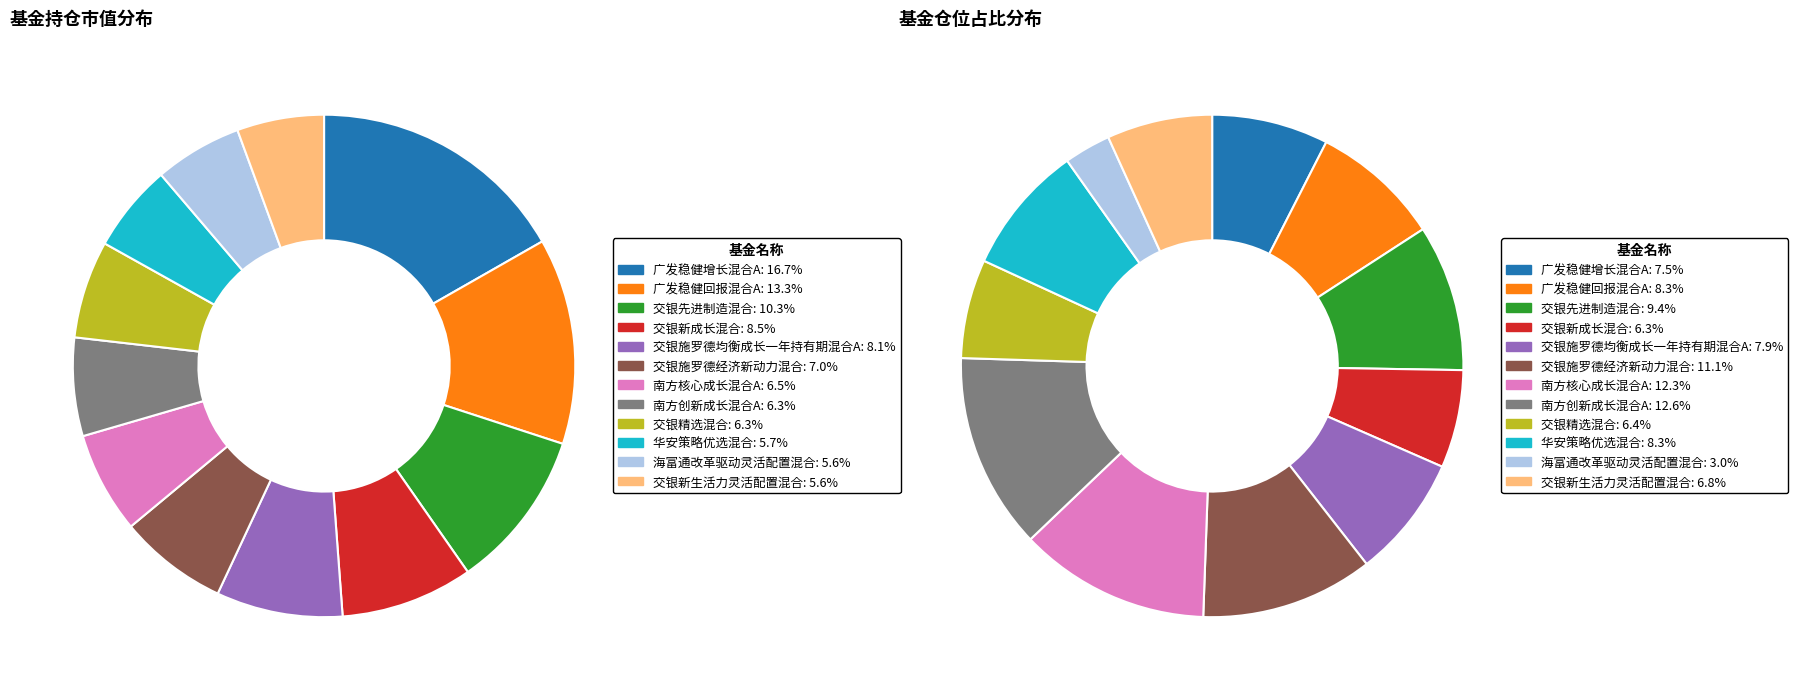

To the nearest percent, what is the average slice percentage?

8%